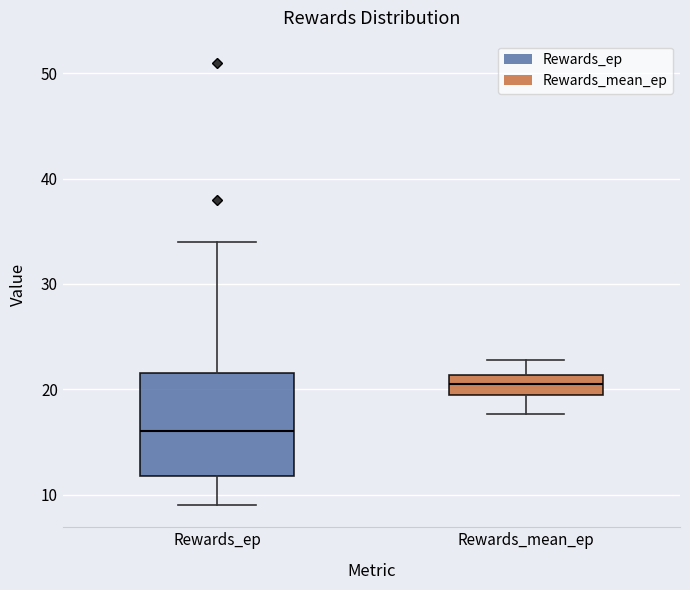

Which box is the tallest, from its lower edge to its upper edge?

Rewards_ep